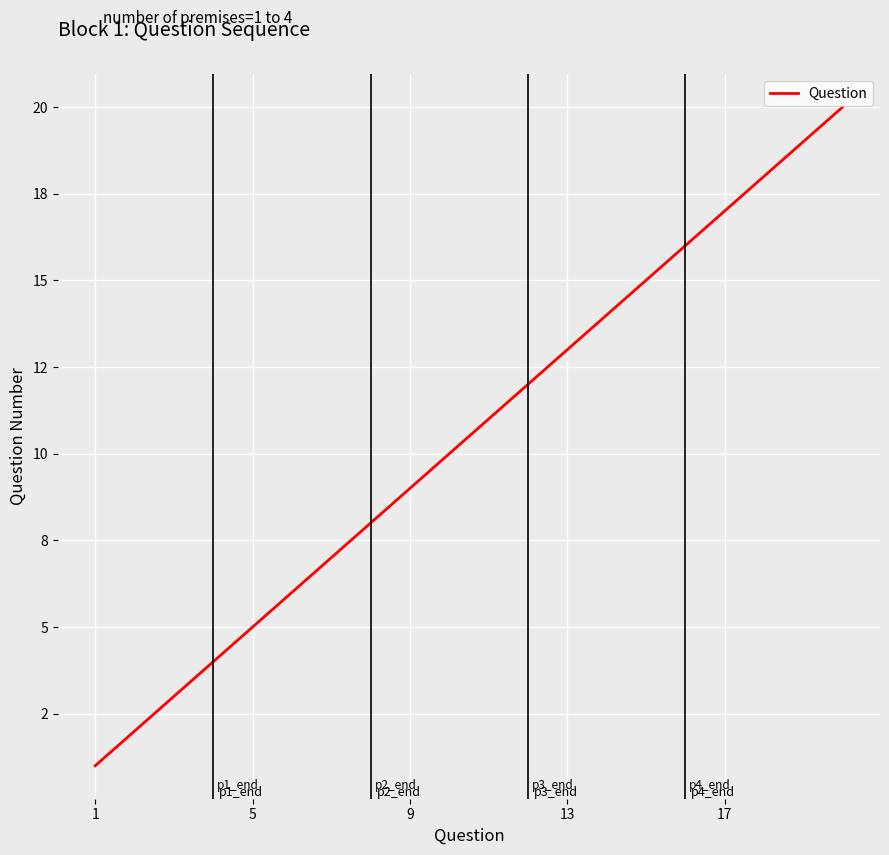

Is this an area chart (filled region under the line)?

No